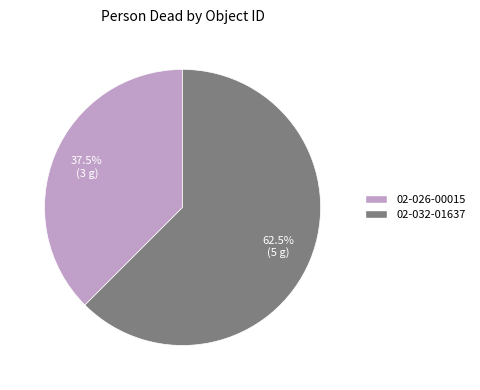

Between 02-032-01637 and 02-026-00015, which is larger?

02-032-01637